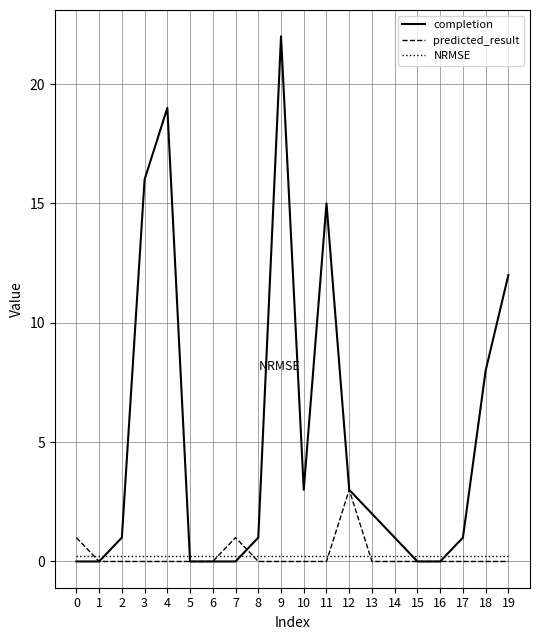

After their last crossing, which series has the higher values: NRMSE or predicted_result?

NRMSE